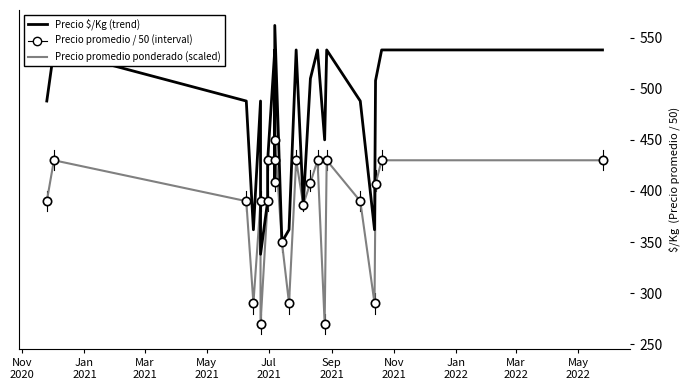

The value of Precio $/Kg (trend) at 22 is 861.4. True or false?

False